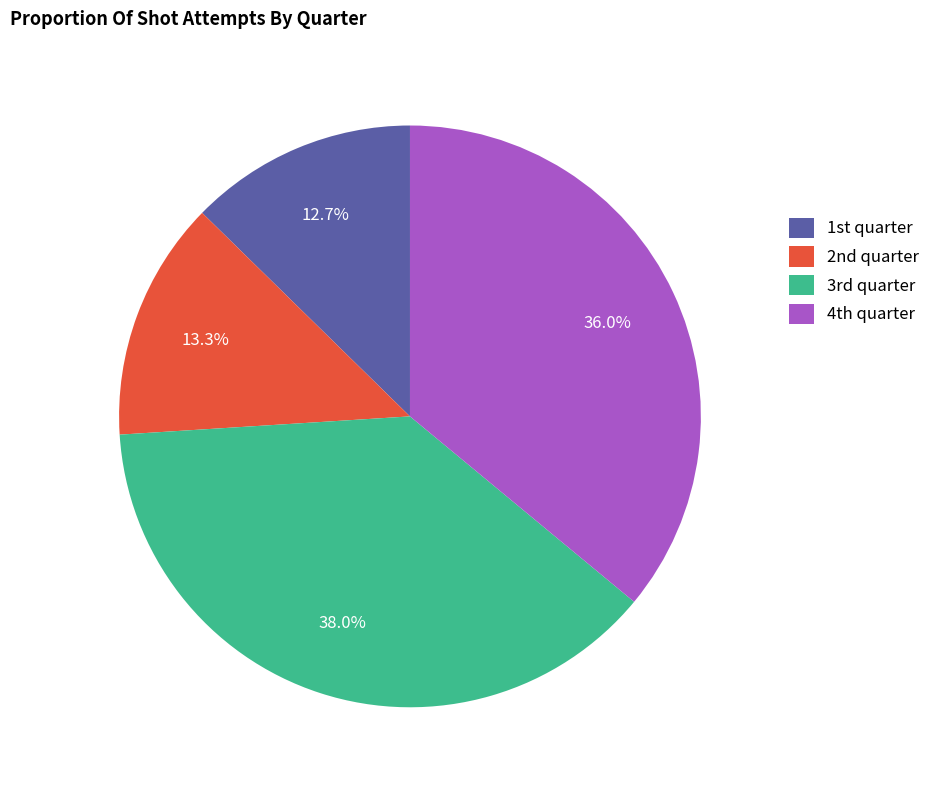

What is the smallest slice in the pie chart?

1st quarter